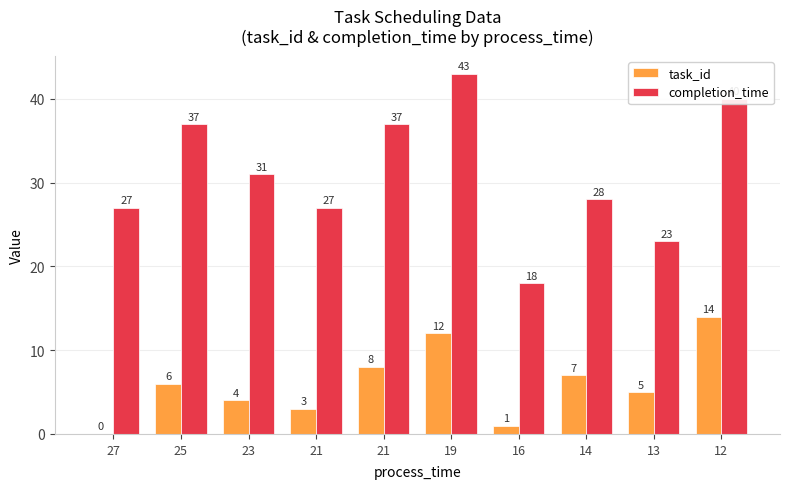

Does the chart contain stacked bars?

No